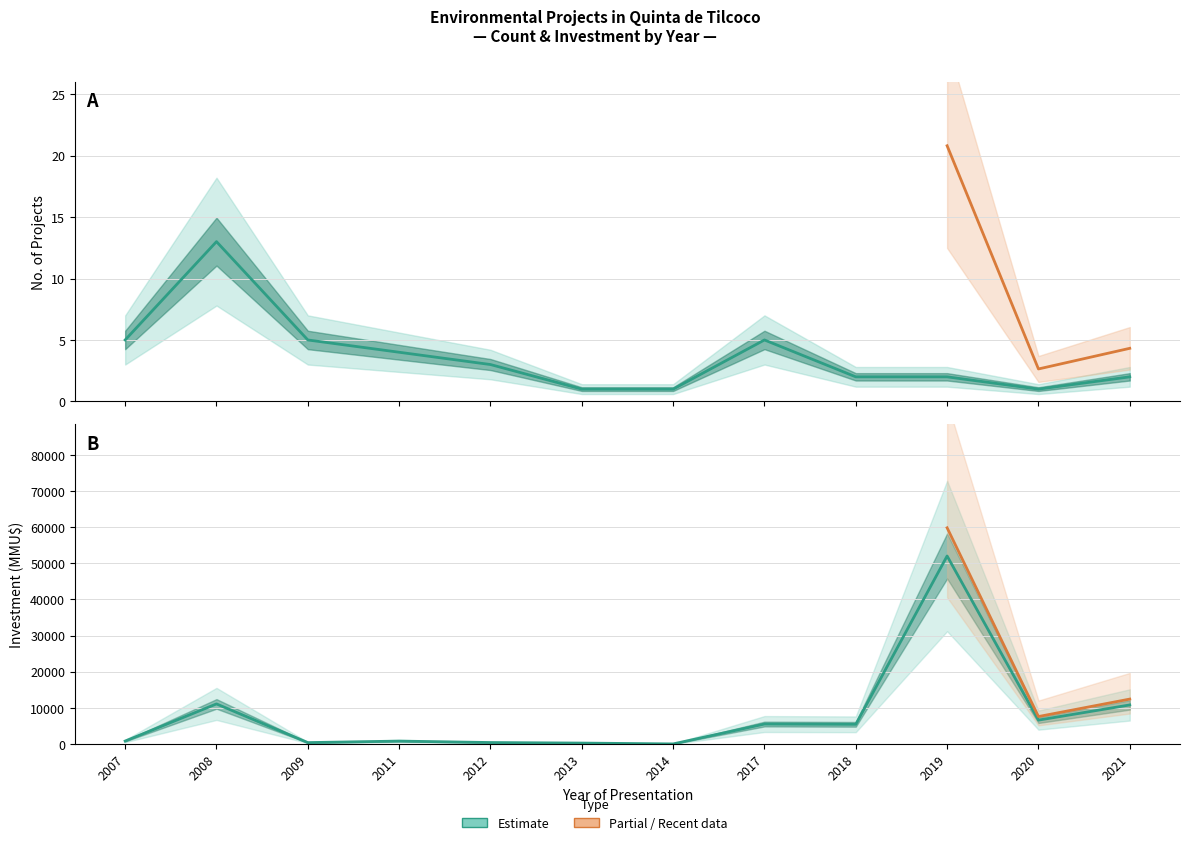

Does the chart display data point markers on the line(s)?

No